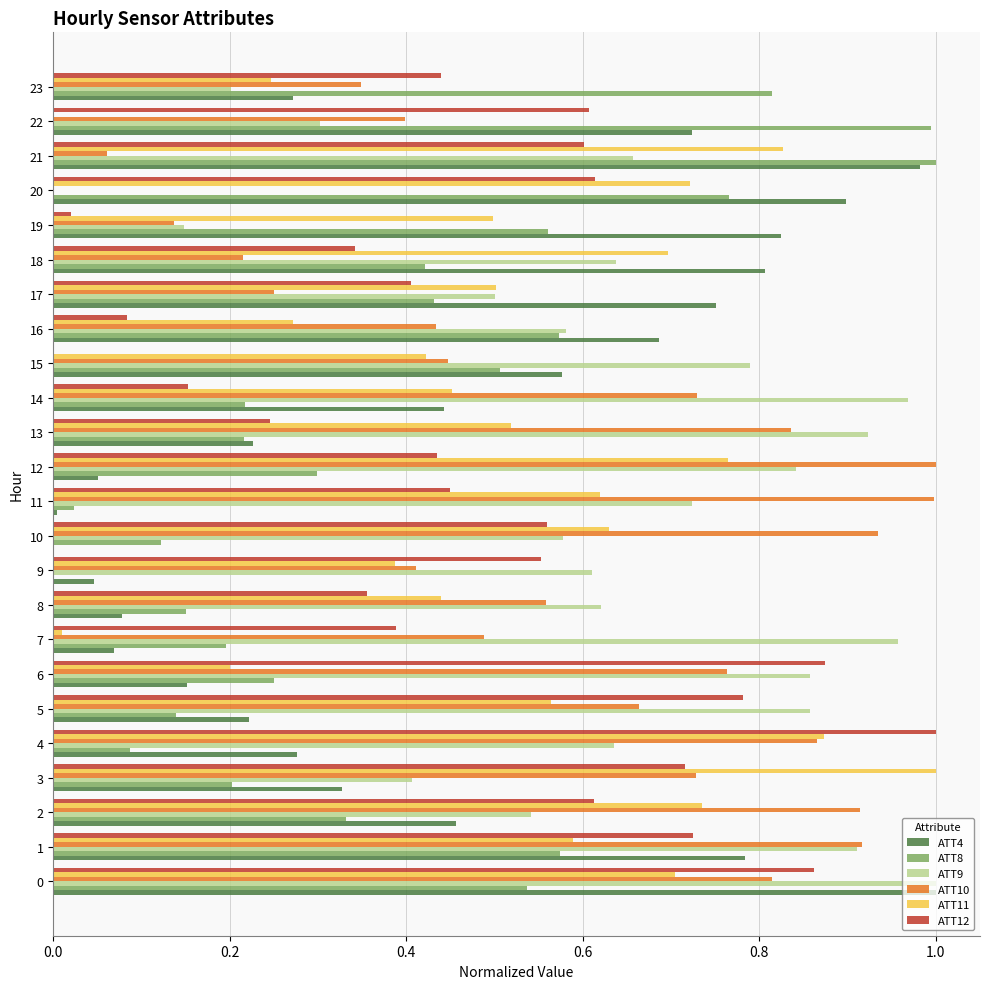

Is it true that ATT8 equals 0.2 at 10?

False